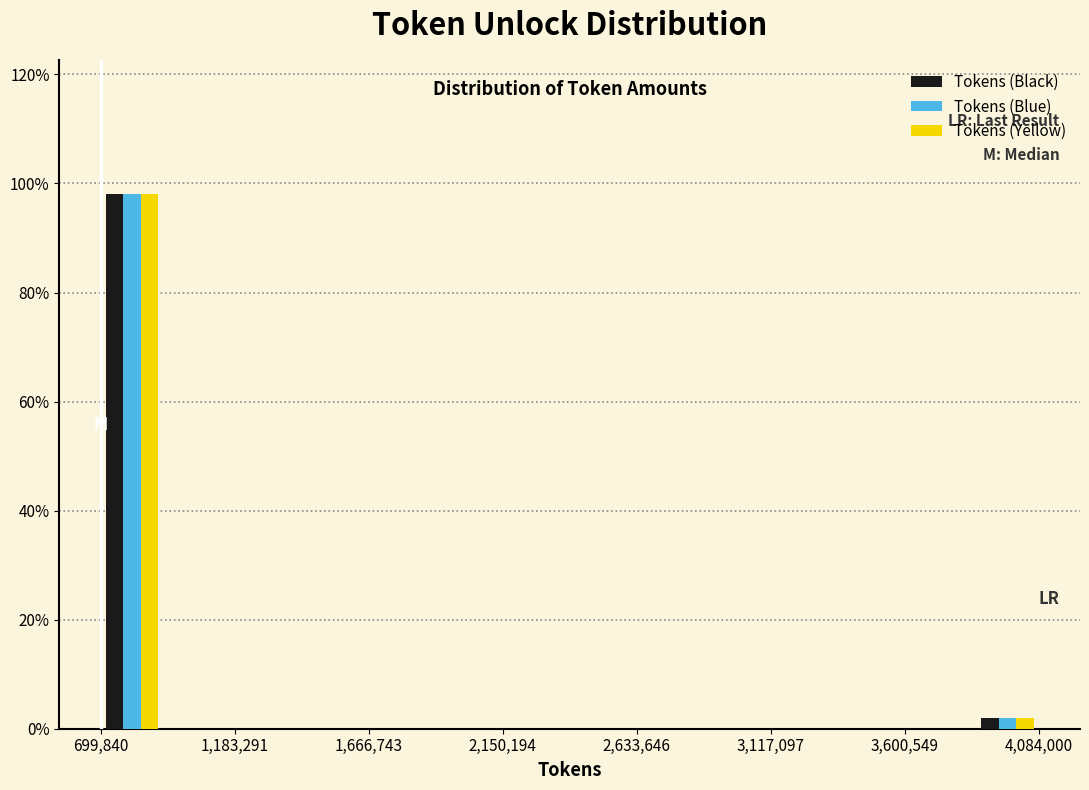

Reading left to right, transcribe this chart: for each range on the x-axis, give the height of each series' bar. Neither the bar edges nor the heights are printed on the chart, so give them approximately, as read against the axes.

700000 to 950000: Tokens (Black)=98	Tokens (Blue)=98	Tokens (Yellow)=98
950000 to 1150000: Tokens (Black)=0	Tokens (Blue)=0	Tokens (Yellow)=0
1150000 to 1400000: Tokens (Black)=0	Tokens (Blue)=0	Tokens (Yellow)=0
1400000 to 1600000: Tokens (Black)=0	Tokens (Blue)=0	Tokens (Yellow)=0
1600000 to 1850000: Tokens (Black)=0	Tokens (Blue)=0	Tokens (Yellow)=0
1850000 to 2050000: Tokens (Black)=0	Tokens (Blue)=0	Tokens (Yellow)=0
2050000 to 2300000: Tokens (Black)=0	Tokens (Blue)=0	Tokens (Yellow)=0
2300000 to 2500000: Tokens (Black)=0	Tokens (Blue)=0	Tokens (Yellow)=0
2500000 to 2750000: Tokens (Black)=0	Tokens (Blue)=0	Tokens (Yellow)=0
2750000 to 2950000: Tokens (Black)=0	Tokens (Blue)=0	Tokens (Yellow)=0
2950000 to 3200000: Tokens (Black)=0	Tokens (Blue)=0	Tokens (Yellow)=0
3200000 to 3400000: Tokens (Black)=0	Tokens (Blue)=0	Tokens (Yellow)=0
3400000 to 3650000: Tokens (Black)=0	Tokens (Blue)=0	Tokens (Yellow)=0
3650000 to 3850000: Tokens (Black)=0	Tokens (Blue)=0	Tokens (Yellow)=0
3850000 to 4100000: Tokens (Black)=under 2	Tokens (Blue)=under 2	Tokens (Yellow)=under 2